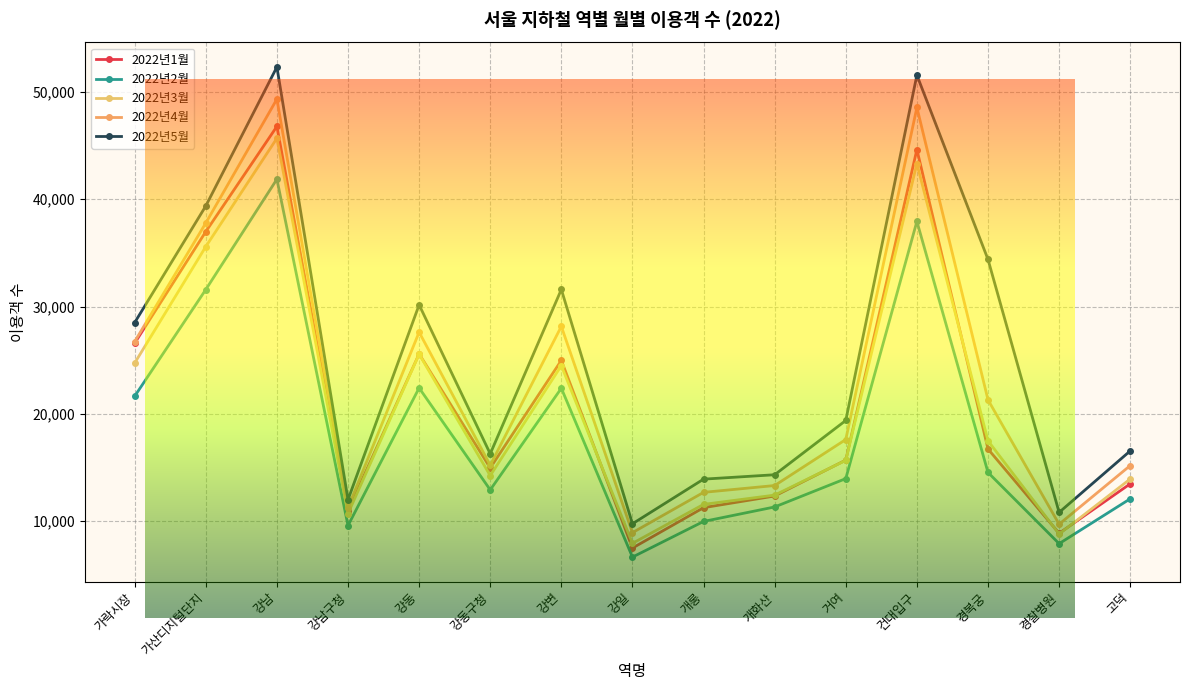

Reading left to right, transcribe all the data shown in this chart.

2022년1월: 가락시장=26586	가산디지털단지=36978	강남=46780	강남구청=10971	강동=25589	강동구청=14962	강변=24988	강일=7502	개롱=11264	개화산=12351	거여=15695	건대입구=44628	경복궁=16727	경찰병원=8878	고덕=13486
2022년2월: 가락시장=21646	가산디지털단지=31581	강남=41861	강남구청=9597	강동=22418	강동구청=12922	강변=22391	강일=6660	개롱=9982	개화산=11332	거여=13972	건대입구=37932	경복궁=14544	경찰병원=7913	고덕=12091
2022년3월: 가락시장=24736	가산디지털단지=35582	강남=45674	강남구청=10720	강동=25562	강동구청=14249	강변=24494	강일=7941	개롱=11570	개화산=12434	거여=15673	건대입구=43324	경복궁=17494	경찰병원=8808	고덕=13934
2022년4월: 가락시장=26735	가산디지털단지=37779	강남=49322	강남구청=11256	강동=27615	강동구청=15220	강변=28150	강일=8938	개롱=12691	개화산=13327	거여=17612	건대입구=48546	경복궁=21309	경찰병원=9723	고덕=15188
2022년5월: 가락시장=28506	가산디지털단지=39367	강남=52314	강남구청=12009	강동=30160	강동구청=16282	강변=31591	강일=9765	개롱=13922	개화산=14332	거여=19387	건대입구=51555	경복궁=34388	경찰병원=10824	고덕=16553